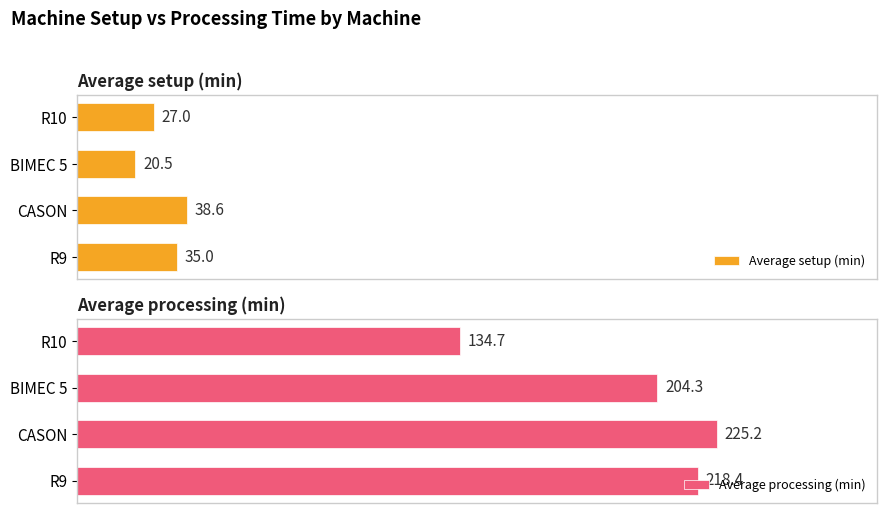

How many data points in Average setup (min) are above 35?

1